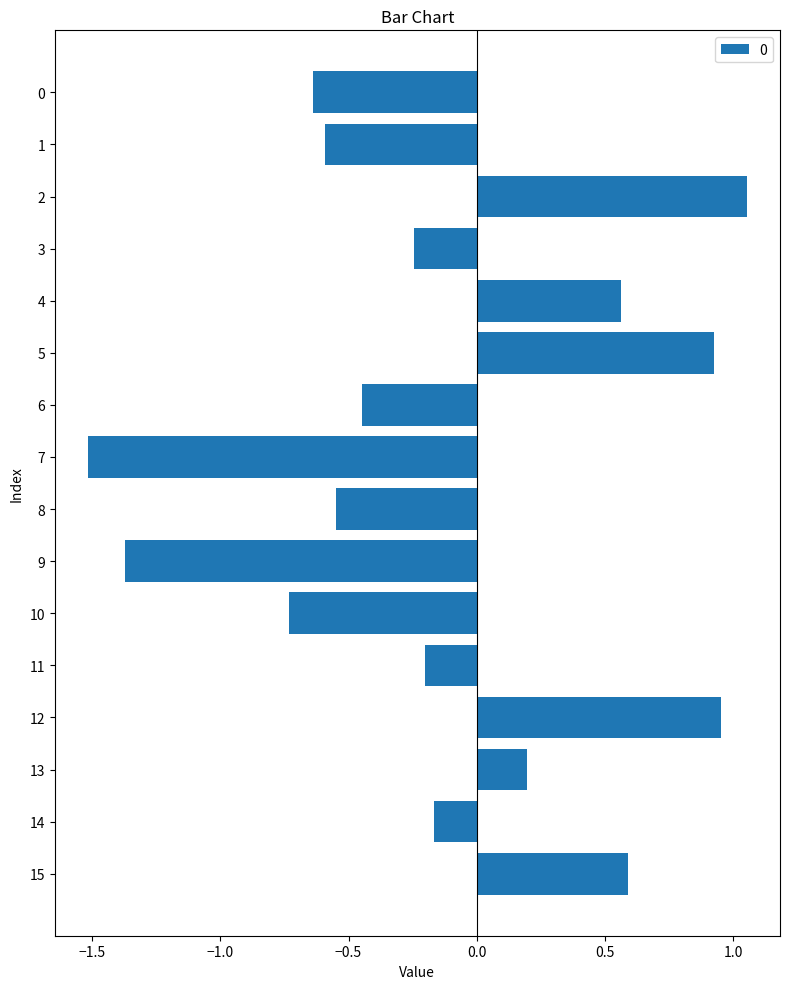

How many positive values are there?

6